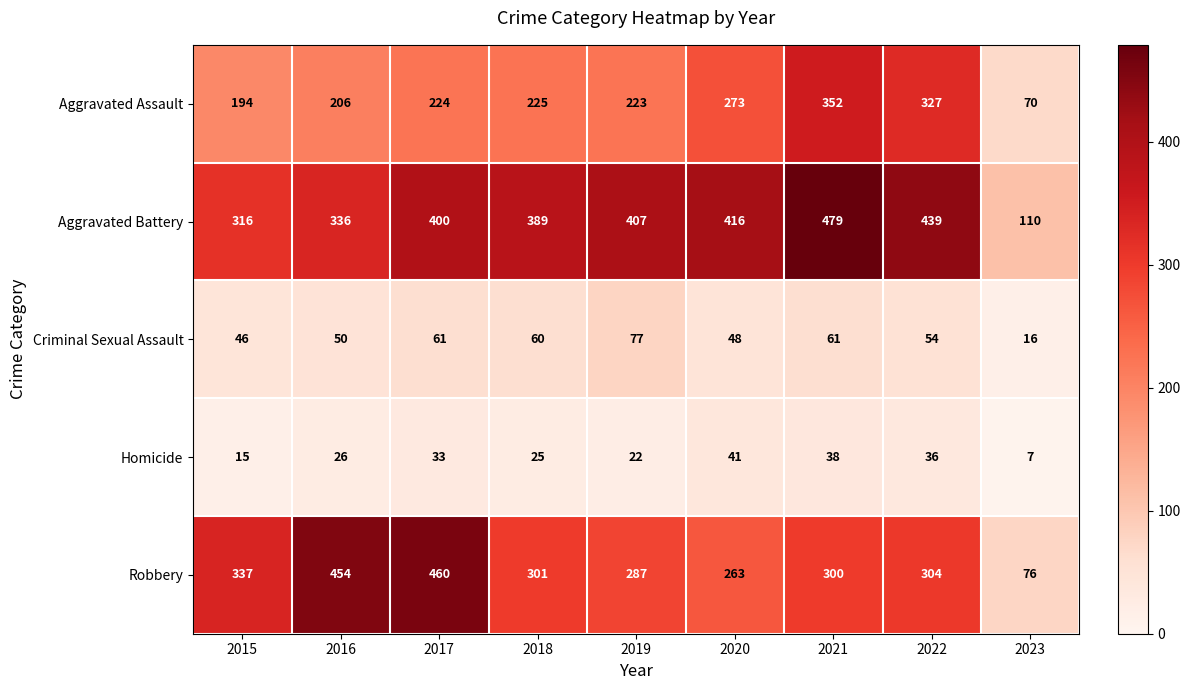

What is the greatest value displayed?

479